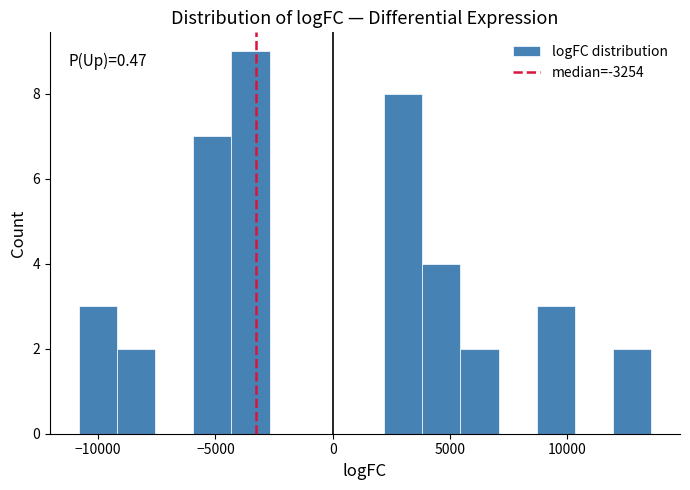

Read against the x-axis, roughly where is the centre of the tallest bar?

-3500